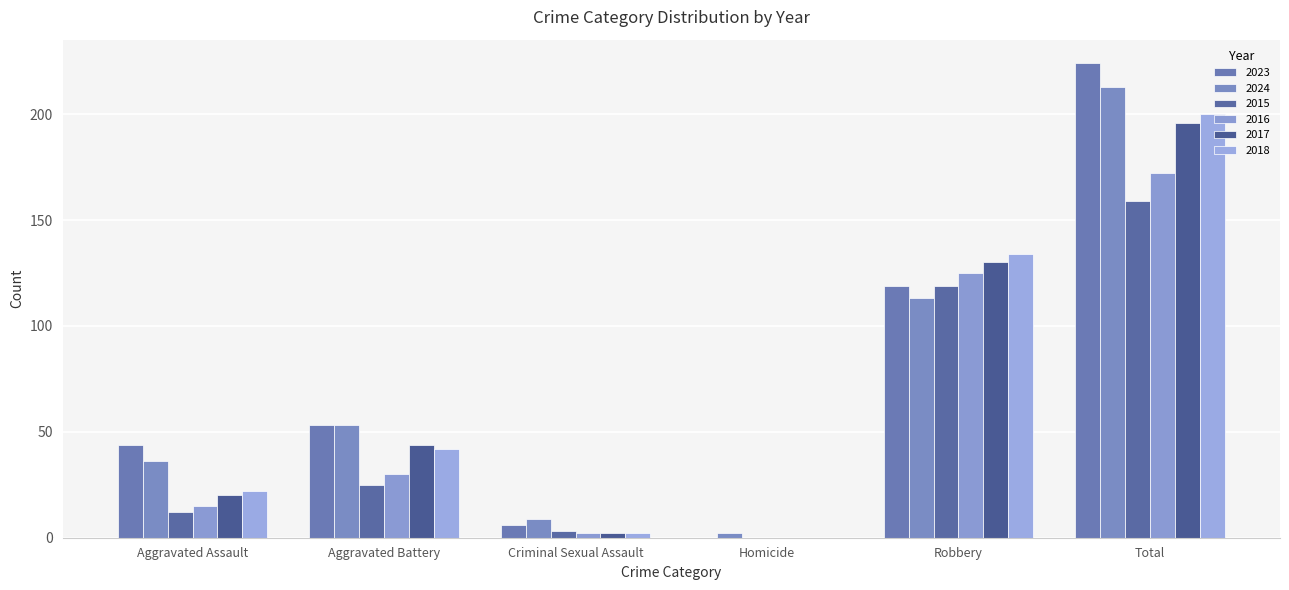

At which label does 2016 reach its peak?

Total